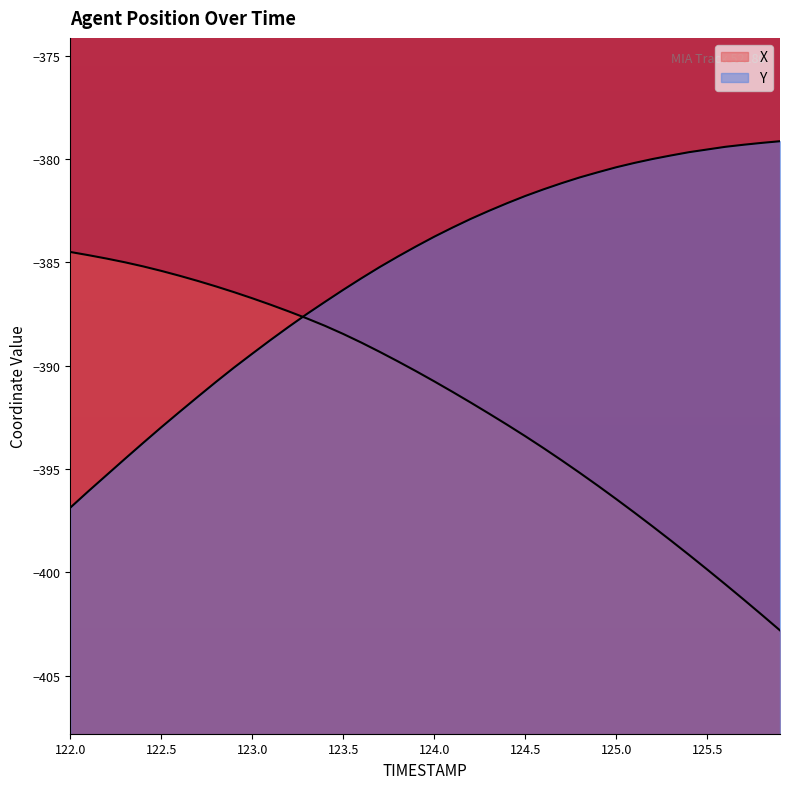

The Y series shows -379.7 at 125.4. True or false?

True